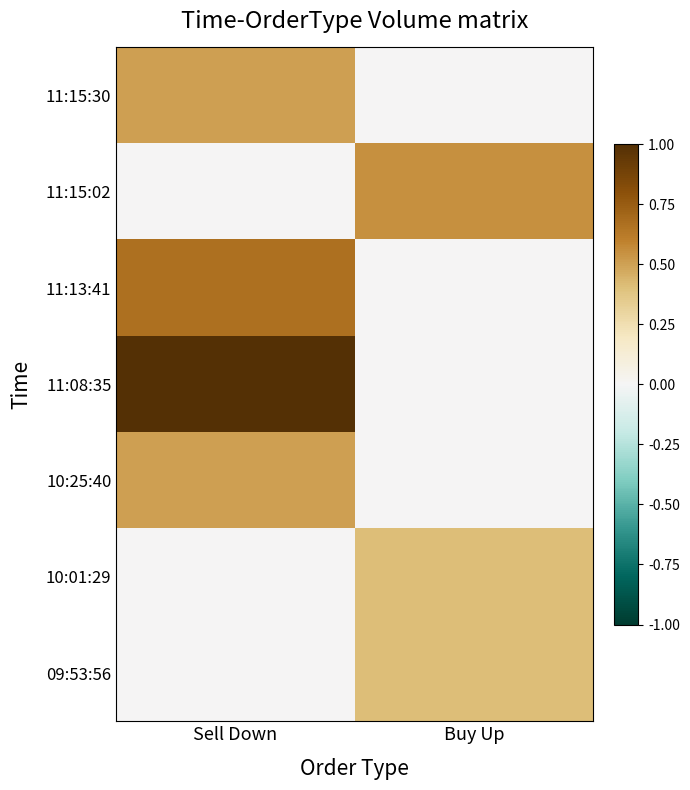

What is the total value across all series at Sell Down?

2.7